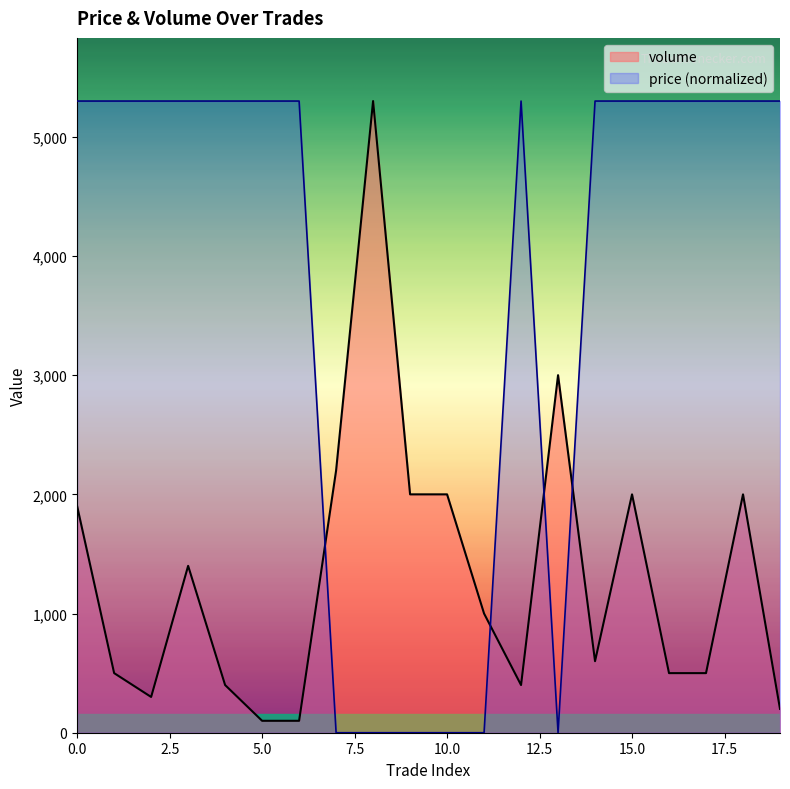

True or false: price and volume intersect in this chart.

True